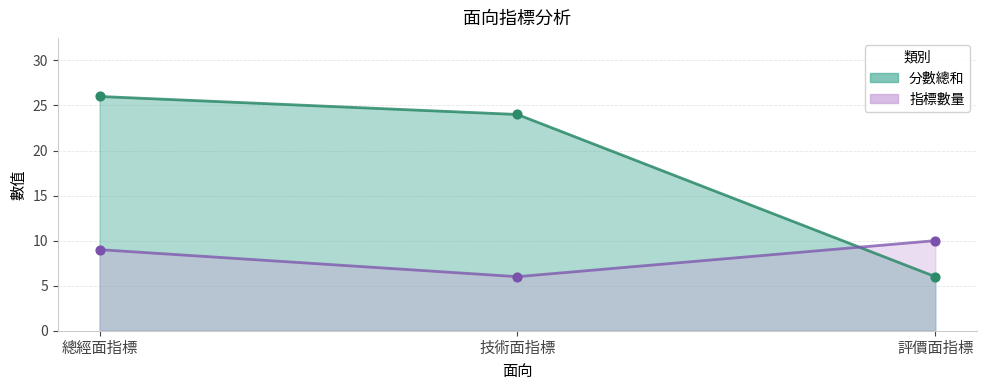

At how many categories does at least one series exceed 9?

3